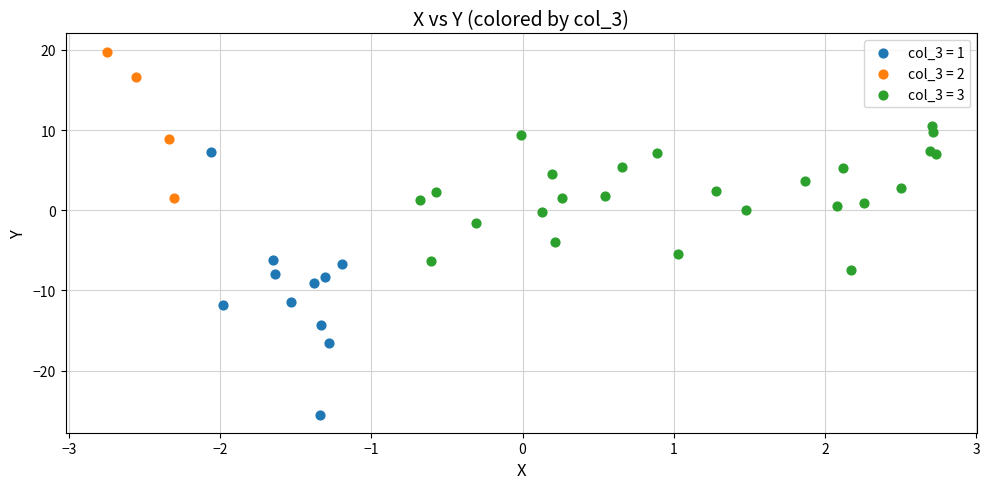

What are all the series names shown in the legend?

col_3 = 1, col_3 = 2, col_3 = 3